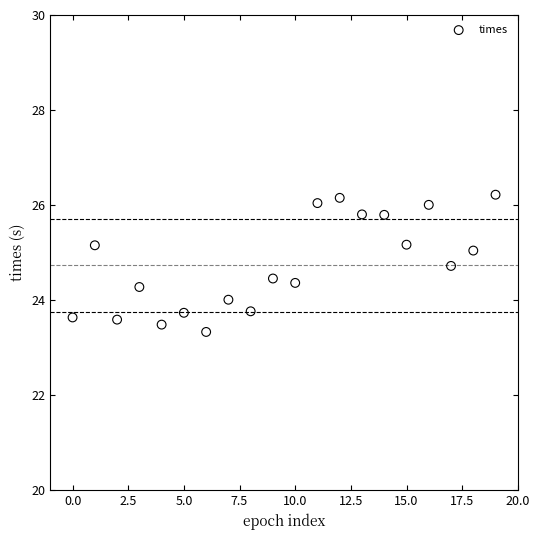

What is the range of Y values (max minus min)?

2.9